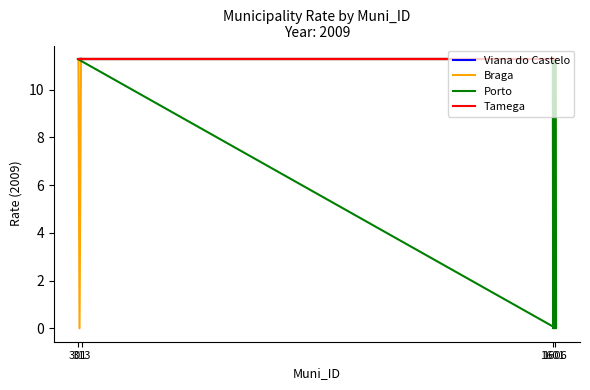

True or false: Tamega and Braga intersect in this chart.

False